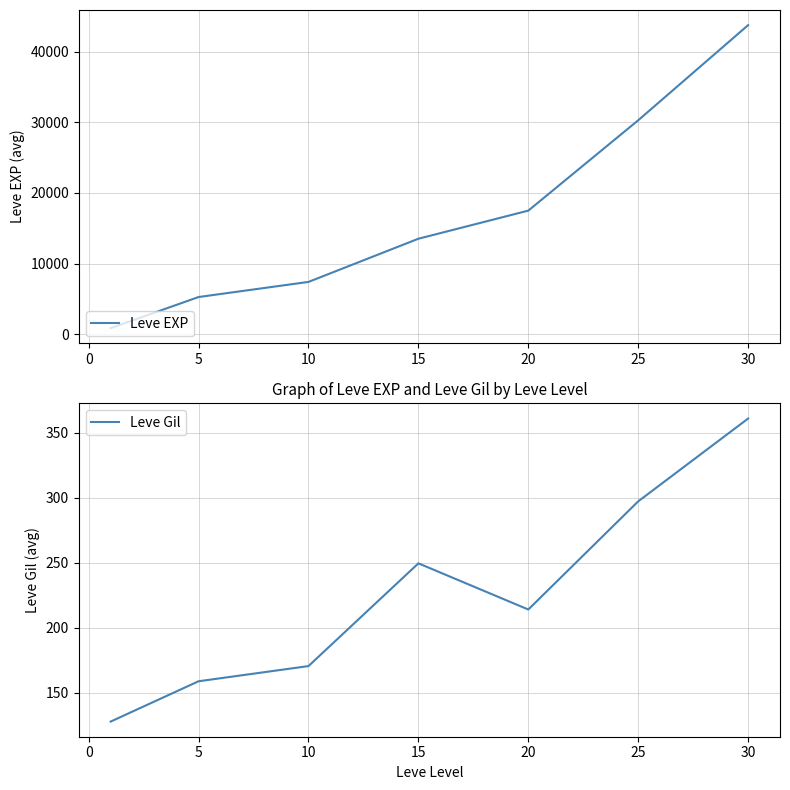

Is it true that Leve Gil equals 125.1 at 20?

False